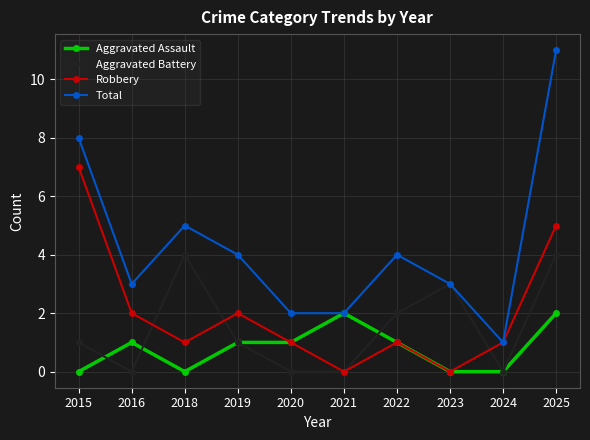

What is the difference between the second highest and minimum values in the Aggravated Assault series?

2